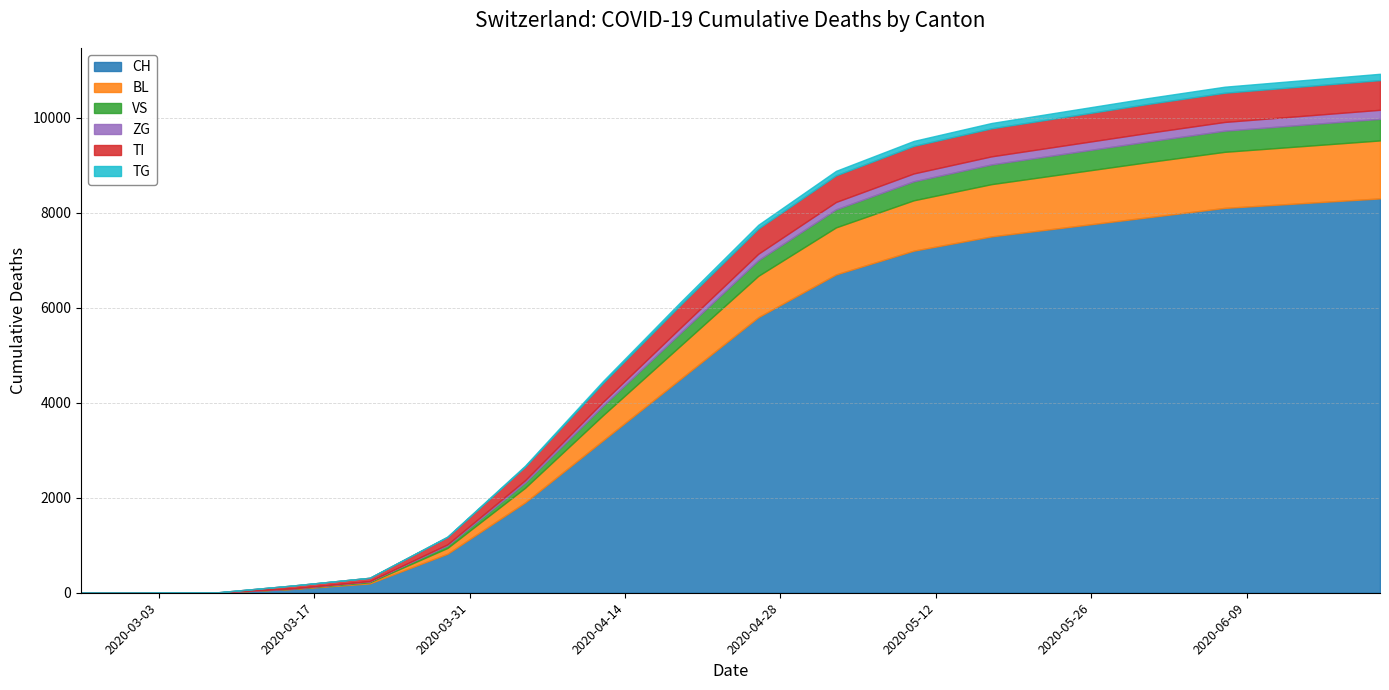

True or false: BL and ZG intersect in this chart.

False